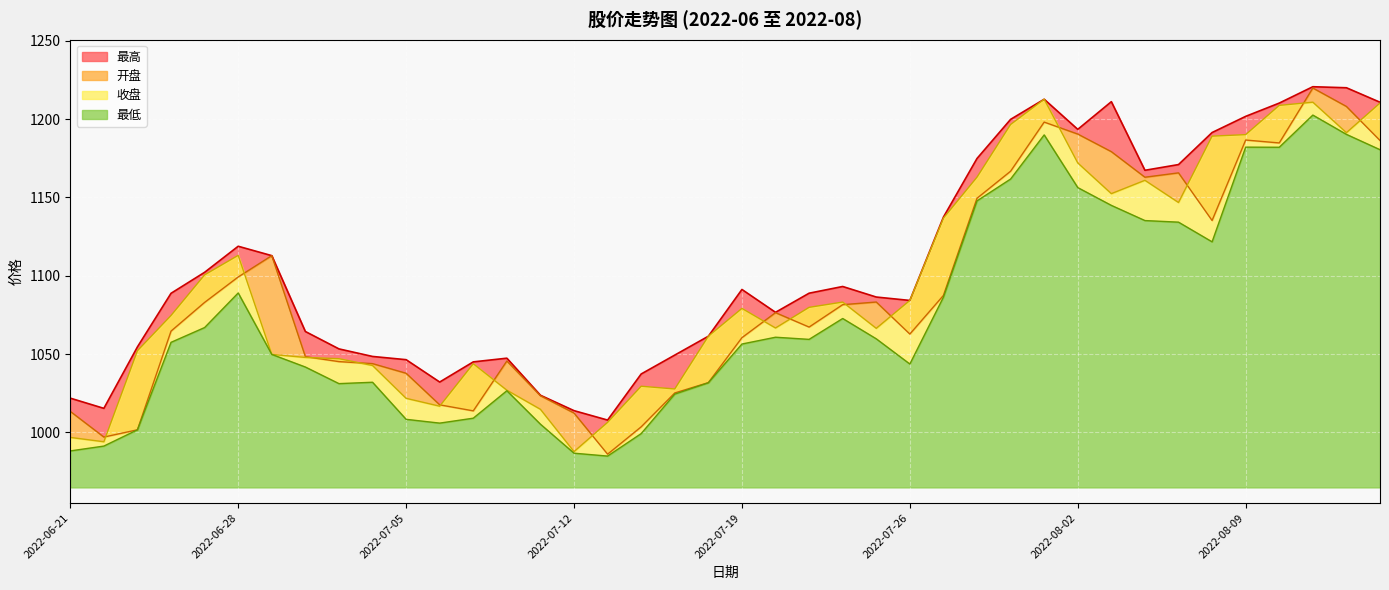

Reading right to left, what are all the values shown in this chart?

最高: 2022-08-15=1210.7	2022-08-12=1220.0	2022-08-11=1220.6	2022-08-10=1210.2	2022-08-09=1201.7	2022-08-08=1191.4	2022-08-05=1171.0	2022-08-04=1167.3	2022-08-03=1211.1	2022-08-02=1193.4	2022-08-01=1212.7	2022-07-29=1199.8	2022-07-28=1174.8	2022-07-27=1137.4	2022-07-26=1084.2	2022-07-25=1086.4	2022-07-22=1093.1	2022-07-21=1088.8	2022-07-20=1076.6	2022-07-19=1091.2	2022-07-18=1061.4	2022-07-15=1049.3	2022-07-14=1037.3	2022-07-13=1007.9	2022-07-12=1013.9	2022-07-11=1023.7	2022-07-08=1047.4	2022-07-07=1045.0	2022-07-06=1032.1	2022-07-05=1046.4	2022-07-04=1048.5	2022-07-01=1053.3	2022-06-30=1064.4	2022-06-29=1112.8	2022-06-28=1118.8	2022-06-27=1102.2	2022-06-24=1088.8	2022-06-23=1054.6	2022-06-22=1015.4	2022-06-21=1021.9
开盘: 2022-08-15=1186.3	2022-08-12=1208.0	2022-08-11=1219.8	2022-08-10=1184.8	2022-08-09=1186.6	2022-08-08=1135.3	2022-08-05=1165.7	2022-08-04=1162.9	2022-08-03=1179.2	2022-08-02=1190.4	2022-08-01=1198.1	2022-07-29=1166.7	2022-07-28=1149.4	2022-07-27=1087.4	2022-07-26=1062.8	2022-07-25=1083.2	2022-07-22=1081.5	2022-07-21=1067.2	2022-07-20=1076.4	2022-07-19=1060.5	2022-07-18=1031.8	2022-07-15=1025.2	2022-07-14=1003.6	2022-07-13=986.1	2022-07-12=1012.4	2022-07-11=1023.4	2022-07-08=1045.5	2022-07-07=1013.8	2022-07-06=1017.6	2022-07-05=1037.8	2022-07-04=1043.9	2022-07-01=1045.2	2022-06-30=1048.4	2022-06-29=1112.8	2022-06-28=1099.2	2022-06-27=1083.0	2022-06-24=1064.7	2022-06-23=1001.7	2022-06-22=997.0	2022-06-21=1013.4
收盘: 2022-08-15=1210.2	2022-08-12=1191.3	2022-08-11=1210.8	2022-08-10=1208.7	2022-08-09=1190.1	2022-08-08=1189.1	2022-08-05=1146.7	2022-08-04=1160.9	2022-08-03=1152.4	2022-08-02=1172.0	2022-08-01=1212.7	2022-07-29=1196.5	2022-07-28=1162.9	2022-07-27=1136.8	2022-07-26=1084.2	2022-07-25=1066.4	2022-07-22=1083.2	2022-07-21=1079.8	2022-07-20=1066.6	2022-07-19=1079.1	2022-07-18=1061.4	2022-07-15=1027.7	2022-07-14=1029.5	2022-07-13=1006.4	2022-07-12=987.7	2022-07-11=1014.7	2022-07-08=1026.9	2022-07-07=1043.8	2022-07-06=1016.7	2022-07-05=1021.8	2022-07-04=1042.7	2022-07-01=1047.0	2022-06-30=1047.8	2022-06-29=1049.8	2022-06-28=1113.0	2022-06-27=1100.5	2022-06-24=1074.6	2022-06-23=1052.1	2022-06-22=994.0	2022-06-21=996.8
最低: 2022-08-15=1180.4	2022-08-12=1190.2	2022-08-11=1202.5	2022-08-10=1182.0	2022-08-09=1182.1	2022-08-08=1121.6	2022-08-05=1134.2	2022-08-04=1135.2	2022-08-03=1144.9	2022-08-02=1156.3	2022-08-01=1189.9	2022-07-29=1161.7	2022-07-28=1147.8	2022-07-27=1086.3	2022-07-26=1043.6	2022-07-25=1059.7	2022-07-22=1072.7	2022-07-21=1059.4	2022-07-20=1060.8	2022-07-19=1056.4	2022-07-18=1031.7	2022-07-15=1024.4	2022-07-14=999.2	2022-07-13=984.9	2022-07-12=986.7	2022-07-11=1005.2	2022-07-08=1026.6	2022-07-07=1009.1	2022-07-06=1005.9	2022-07-05=1008.4	2022-07-04=1032.0	2022-07-01=1031.1	2022-06-30=1041.7	2022-06-29=1049.8	2022-06-28=1089.0	2022-06-27=1066.9	2022-06-24=1057.5	2022-06-23=1001.7	2022-06-22=991.3	2022-06-21=988.2